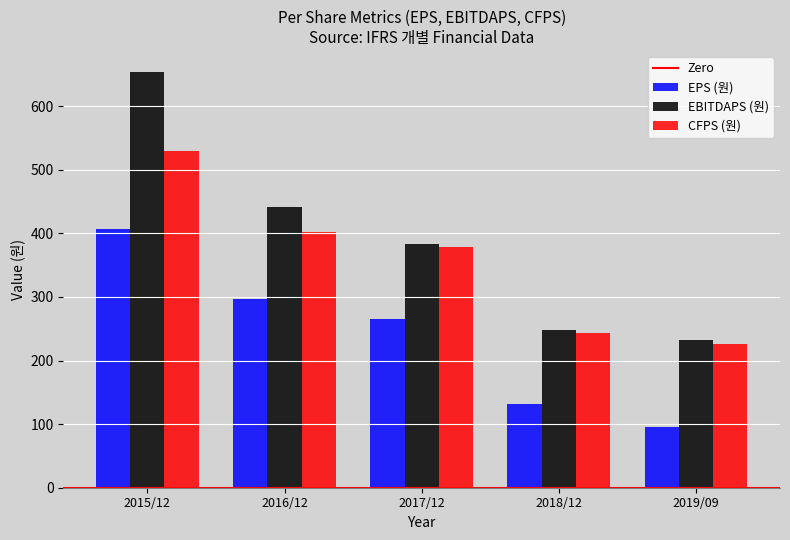

Reading left to right, extract all data points from this chart.

EPS (원): 2015/12=406	2016/12=296	2017/12=265	2018/12=132	2019/09=96
EBITDAPS (원): 2015/12=654	2016/12=442	2017/12=383	2018/12=248	2019/09=233
CFPS (원): 2015/12=530	2016/12=402	2017/12=378	2018/12=243	2019/09=226